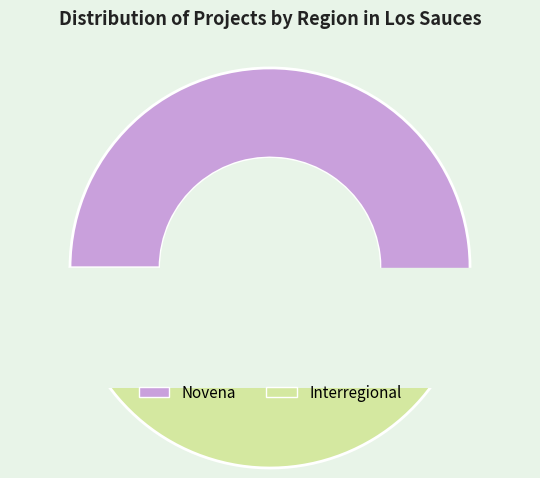

To the nearest percent, what is the combined percentage of Interregional and Novena?

100%